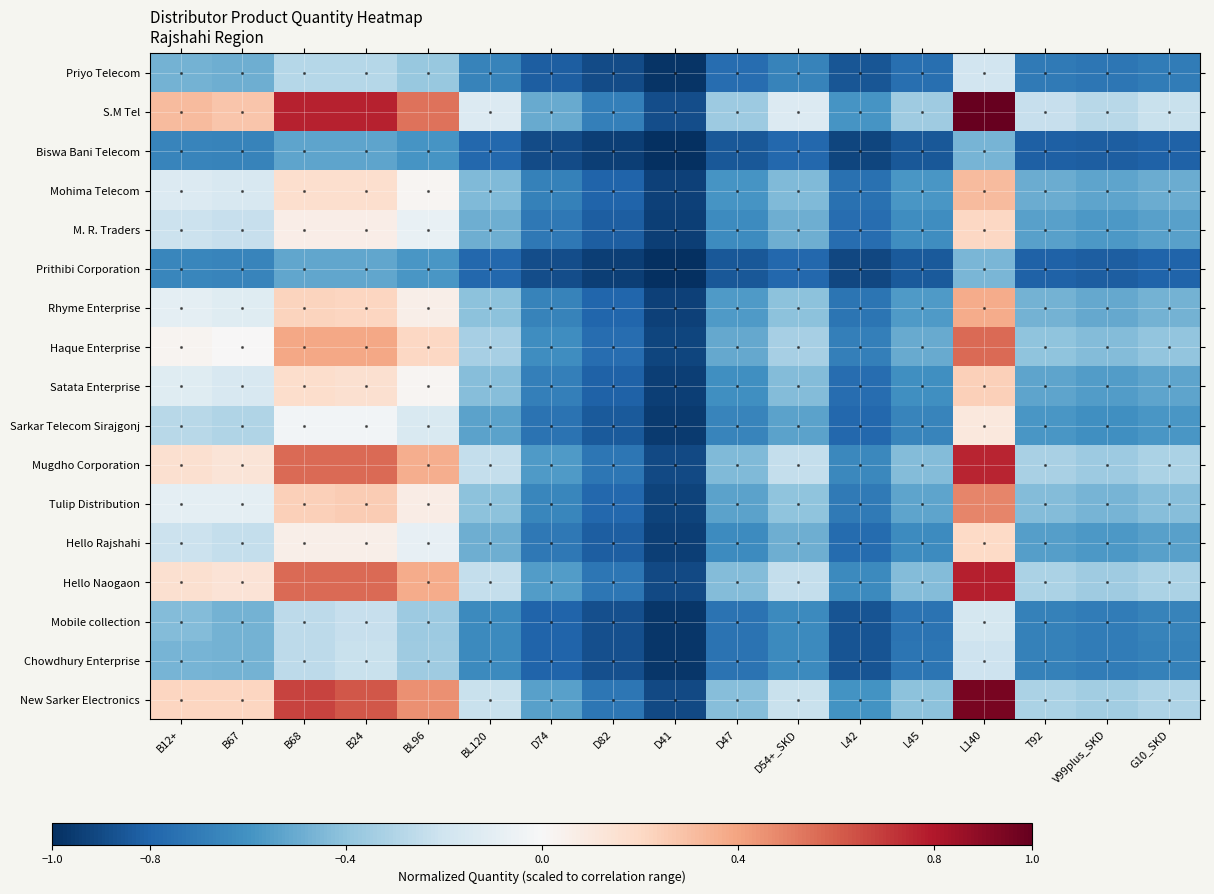

Which series has the widest spread of values?

S.M Tel